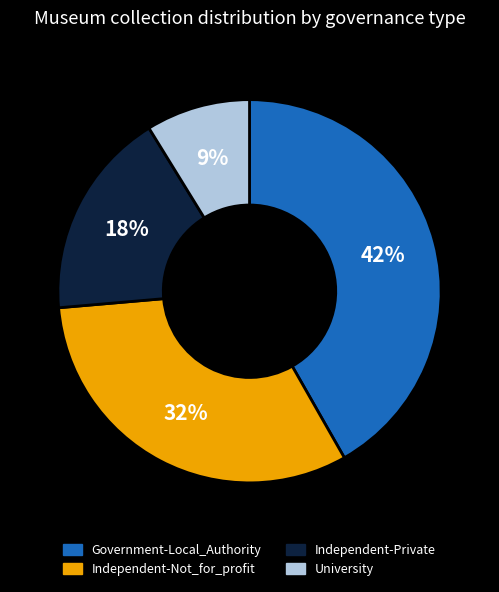

How many segments does this pie chart have?

4